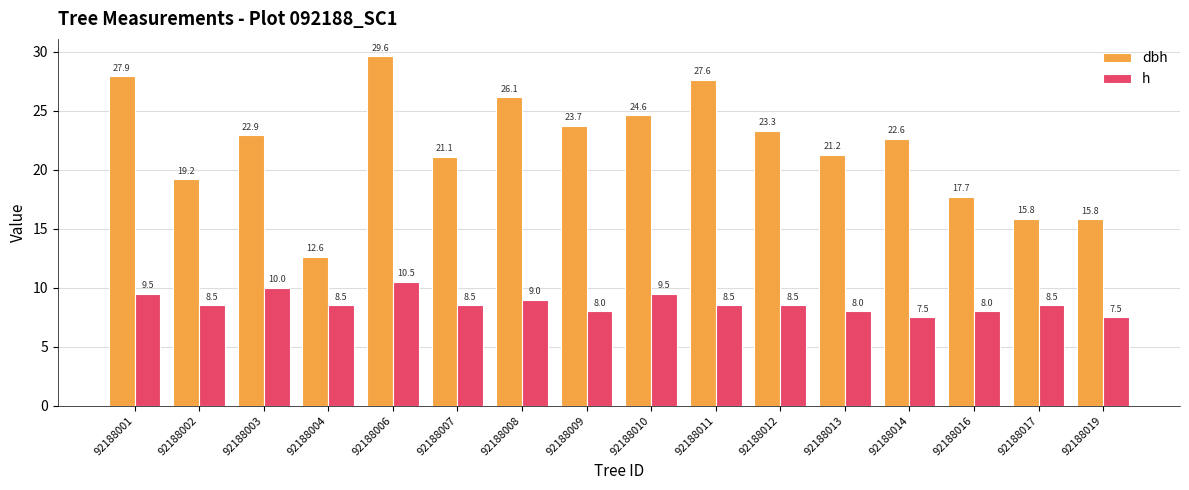

Rank the series by their maximum value, from highest to lowest.

dbh, h